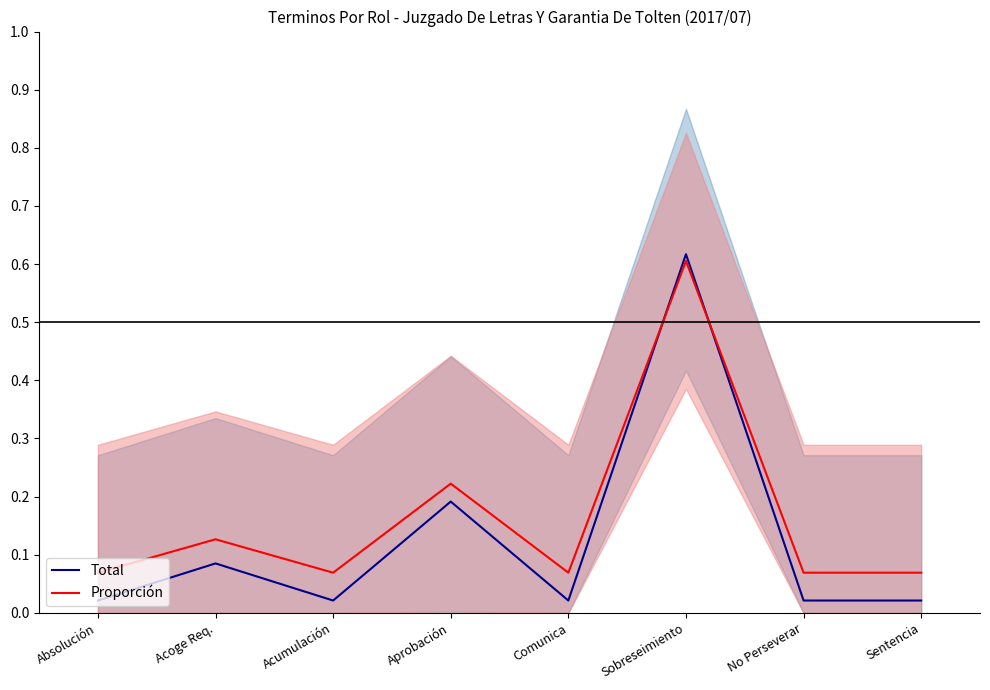

Rank the series by their maximum value, from lowest to highest.

Proporción, Total